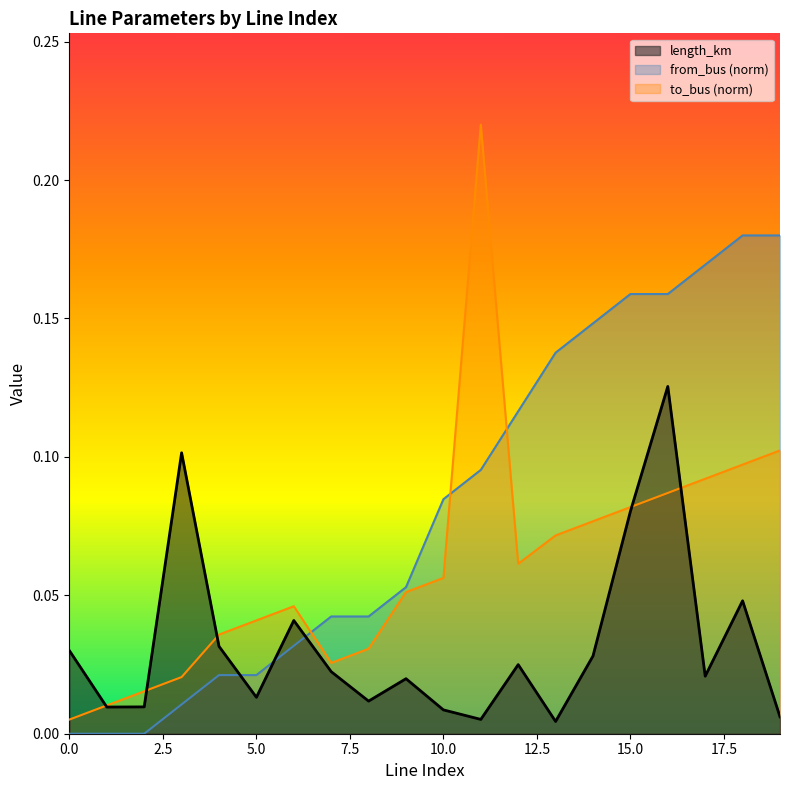

How many data points does each series have?

20